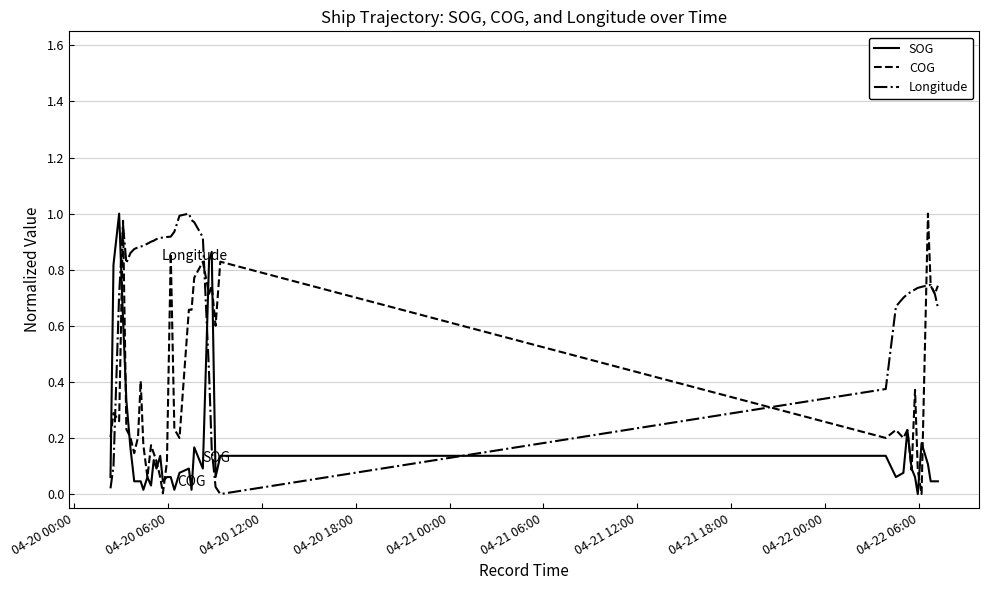

How many times do Longitude and SOG cross each other?

3